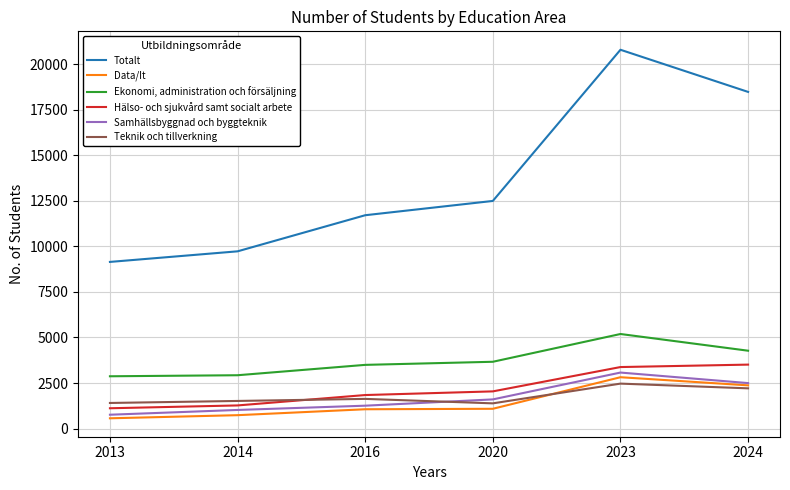

True or false: Ekonomi, administration och försäljning has a value of 5190 at 2023.

True